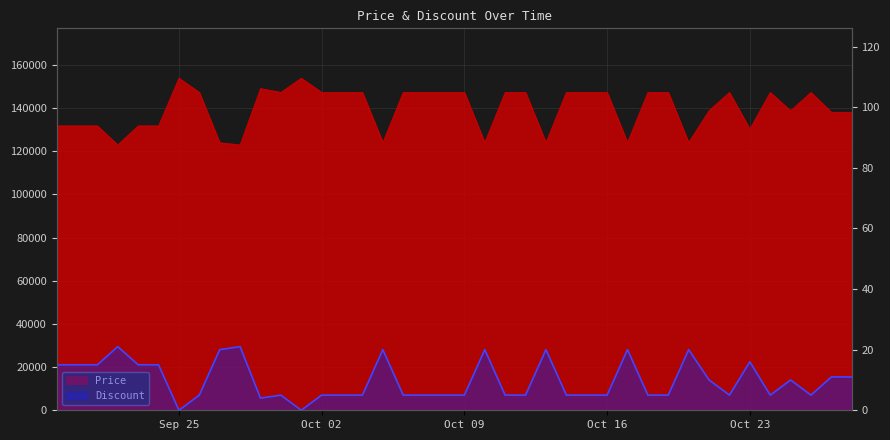

What position from the left is 2023-09-30?

12